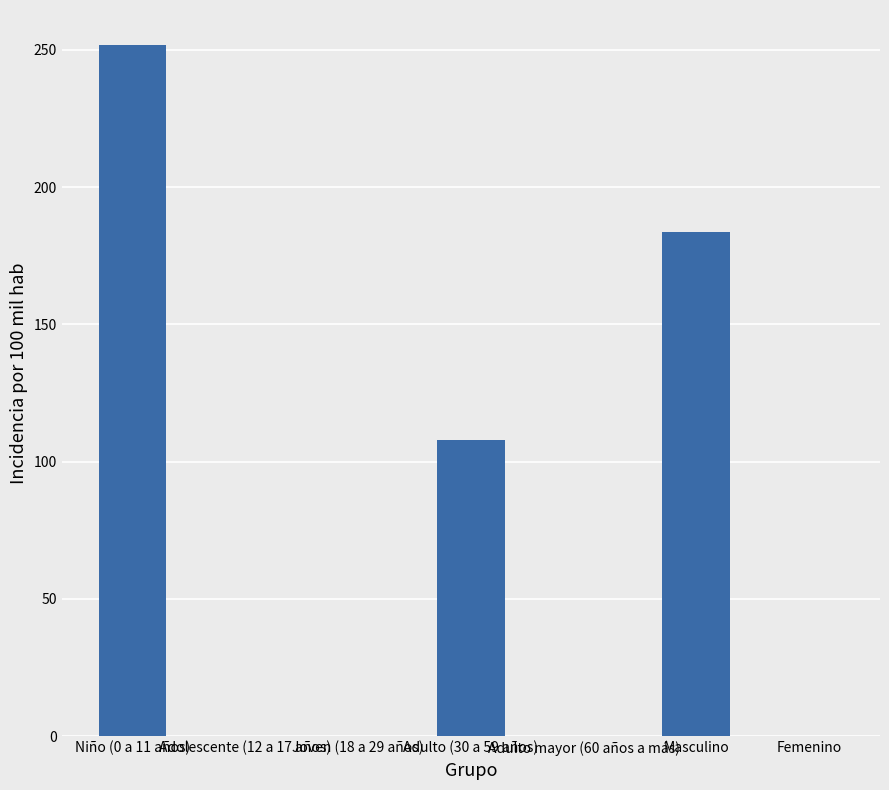

Which has a higher value, Masculino or Niño (0 a 11 años)?

Niño (0 a 11 años)